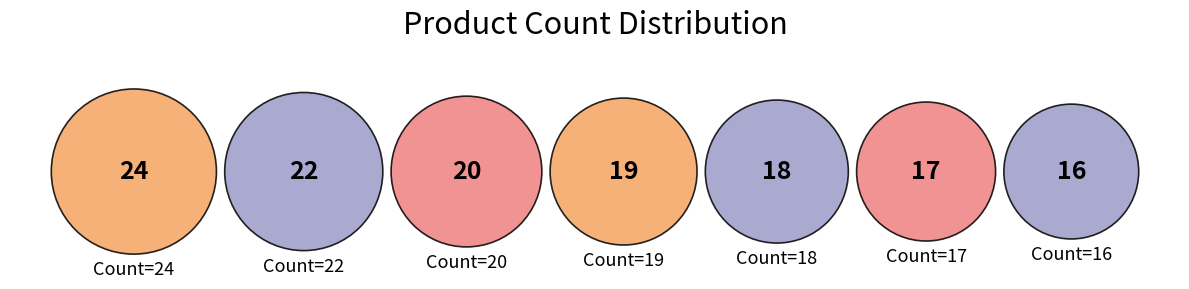

What is the change in value from Count=18 to Count=17?

-1